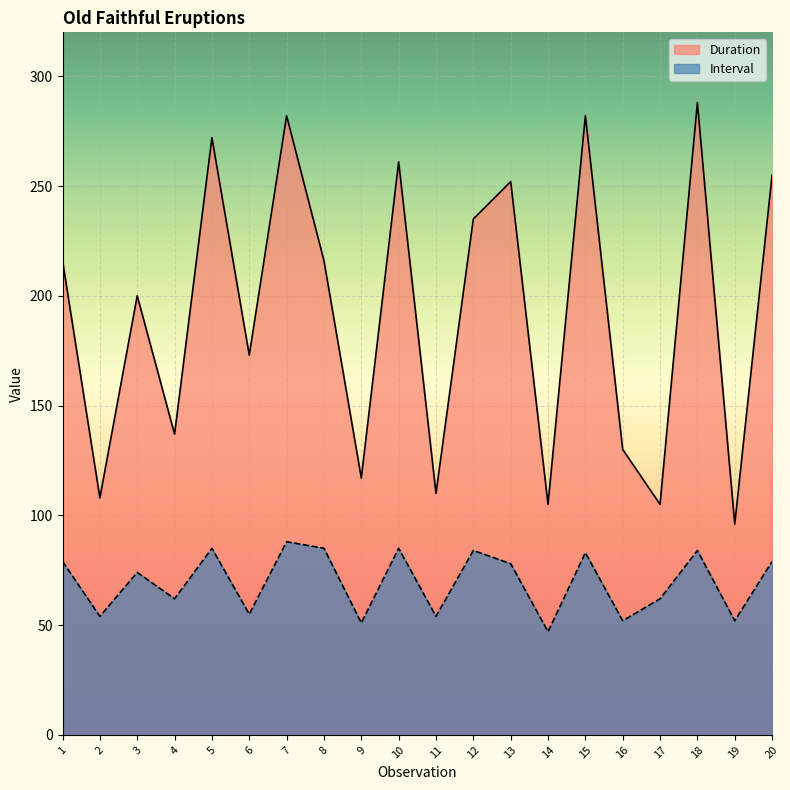

Which series has the widest spread of values?

Duration